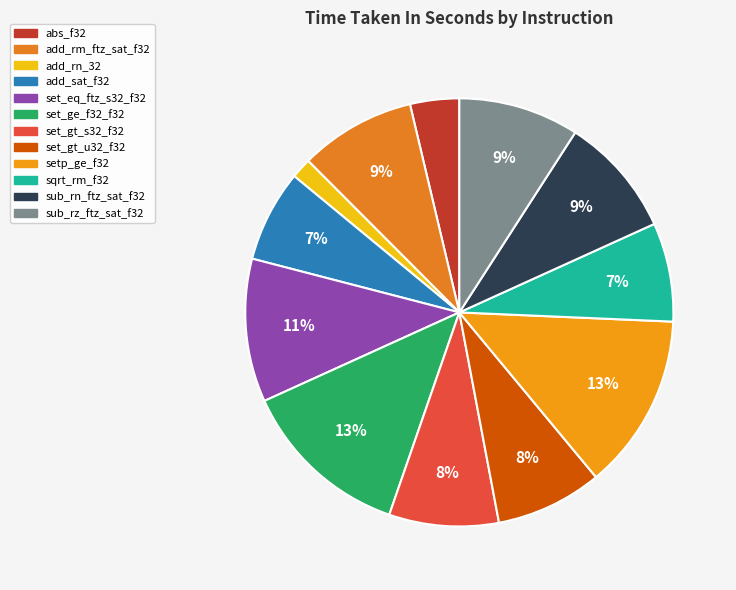

To the nearest percent, what percentage of the pie is sub_rn_ftz_sat_f32?

9%